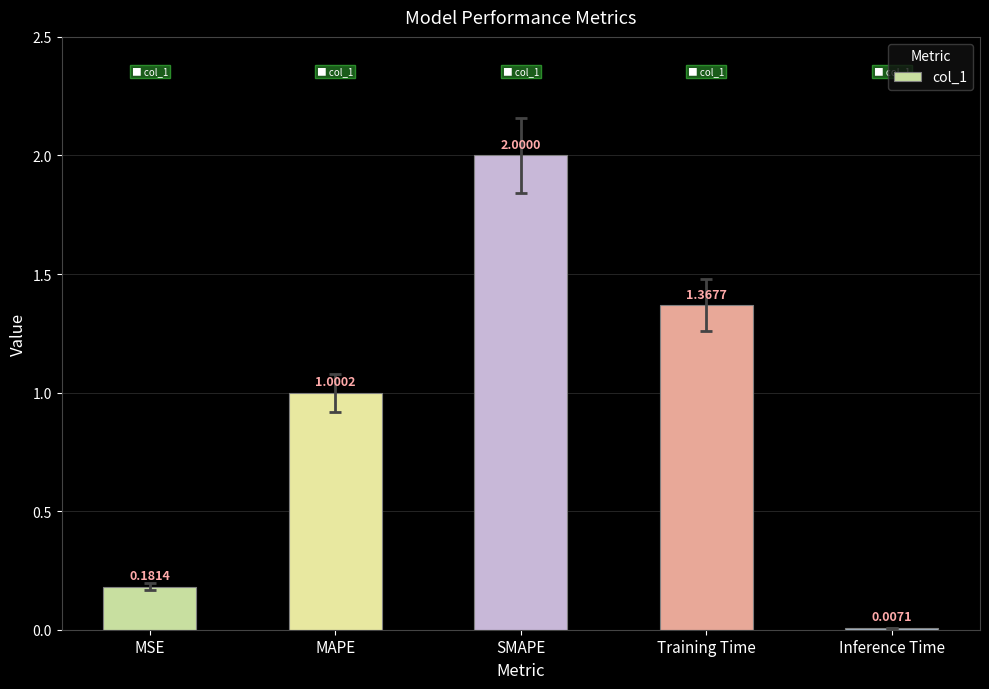

What is the change in value from MAPE to Inference Time?

-1.0